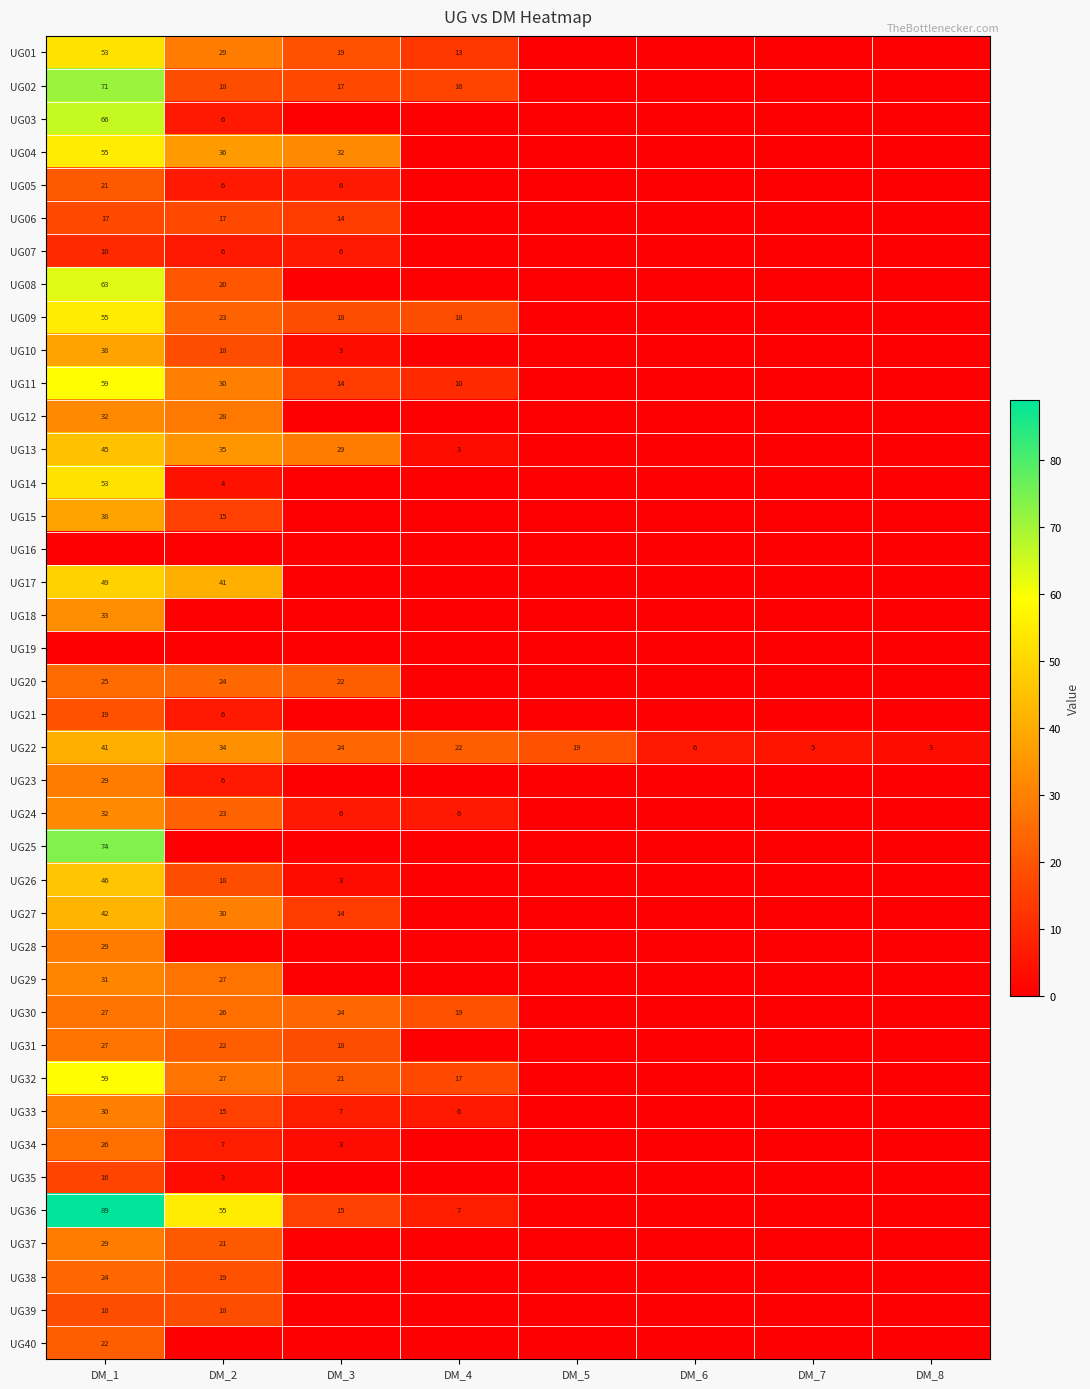

What is the total value across all series at DM_7?

5